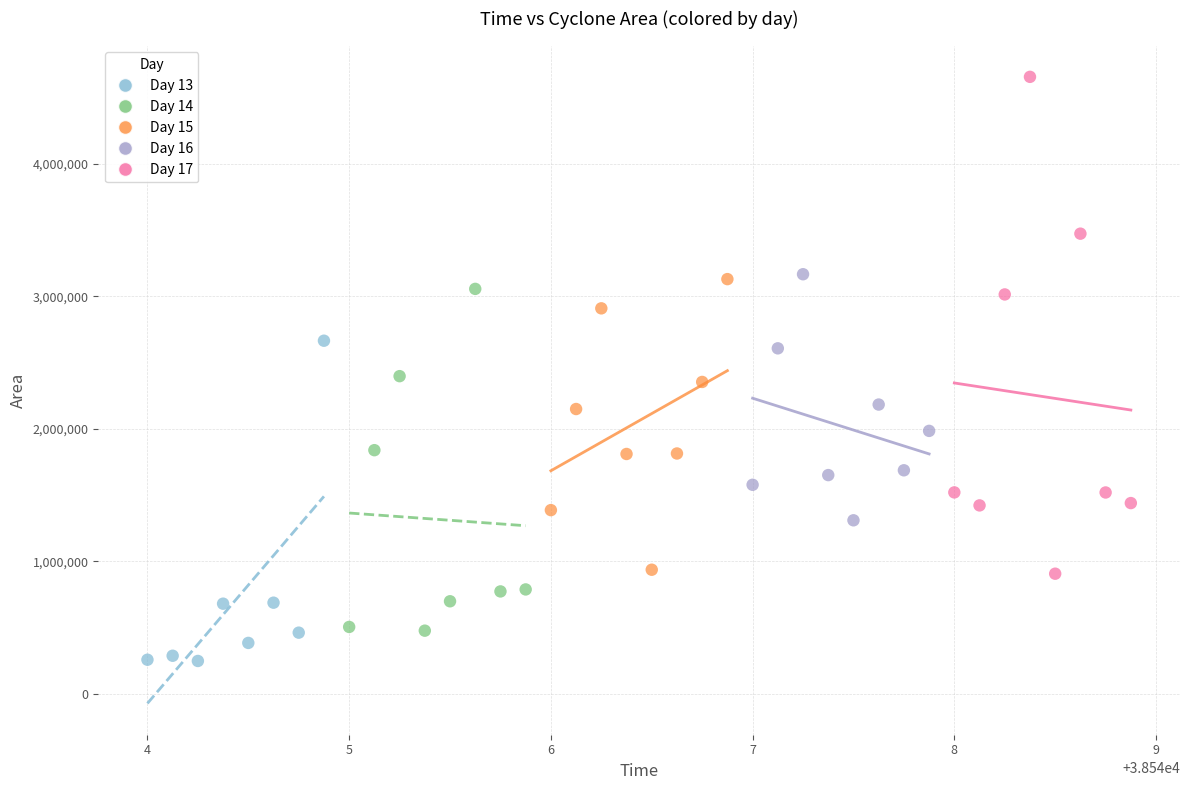

Which series contains the highest Y value?

Day 17